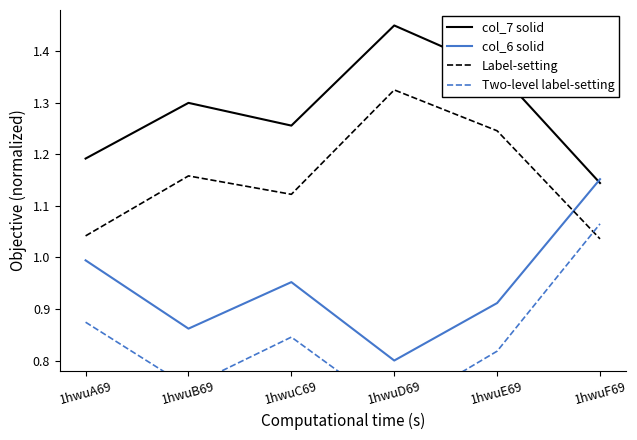

How many interior local valleys does the Two-level label-setting series have?

2